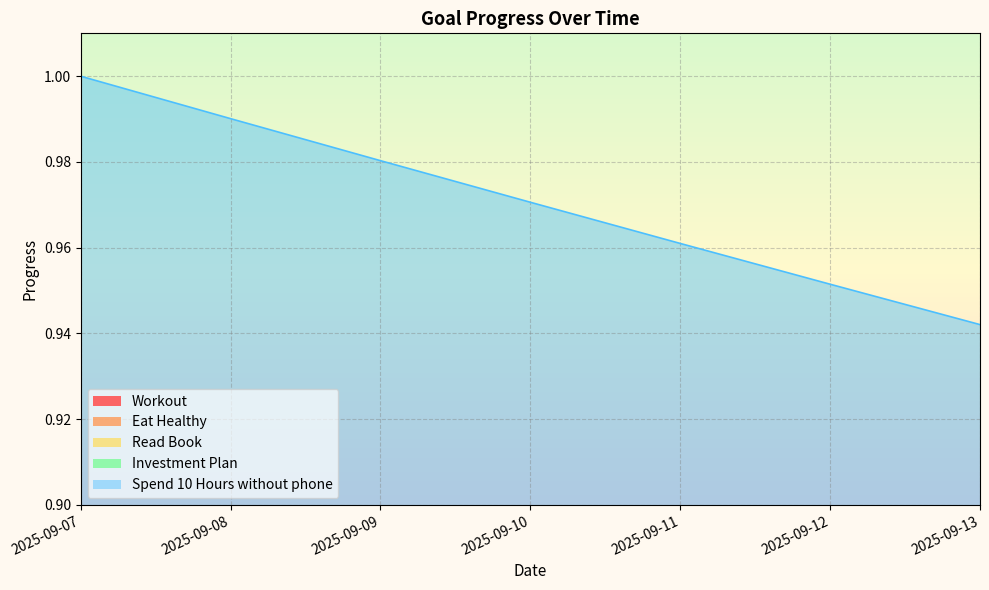

True or false: Investment Plan and Workout intersect in this chart.

False